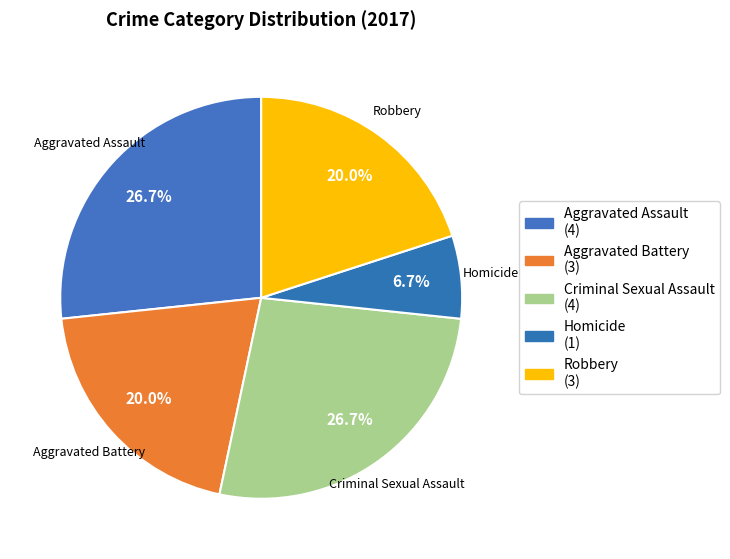

Which category has the biggest portion of the pie?

Aggravated Assault